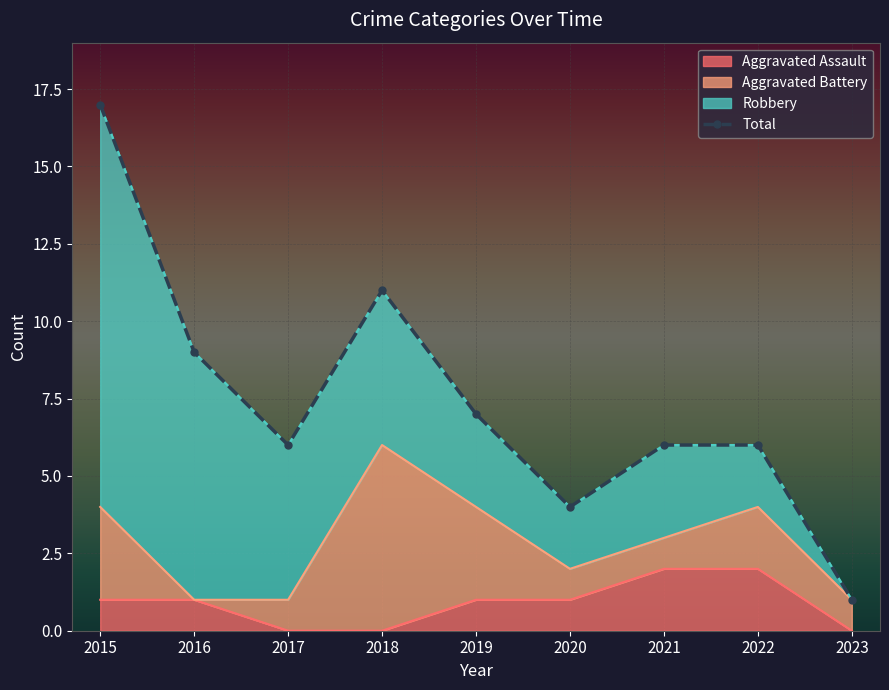

True or false: Aggravated Assault and Total intersect in this chart.

False